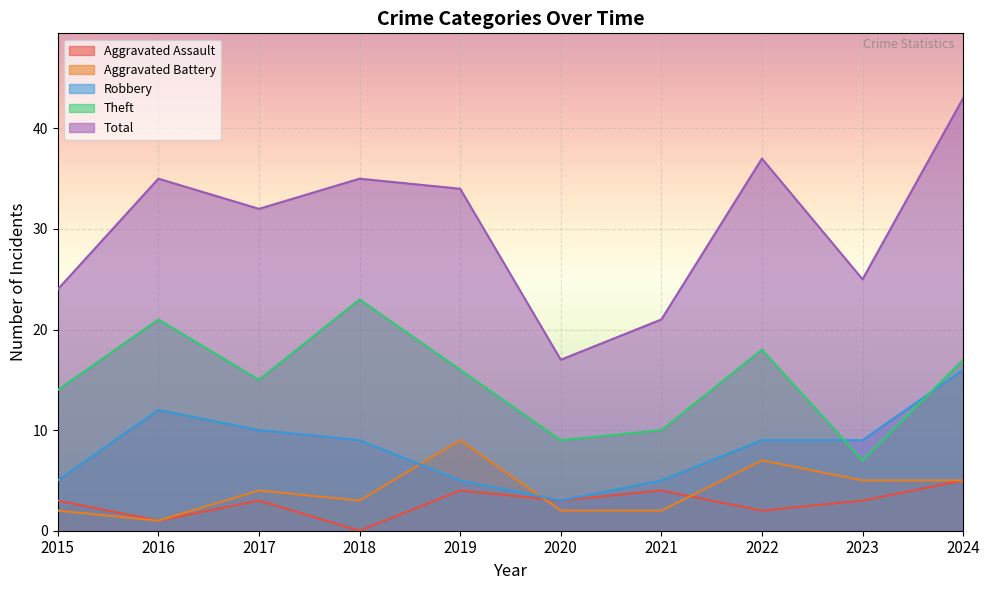

What is the lowest value of the Aggravated Battery series?

1